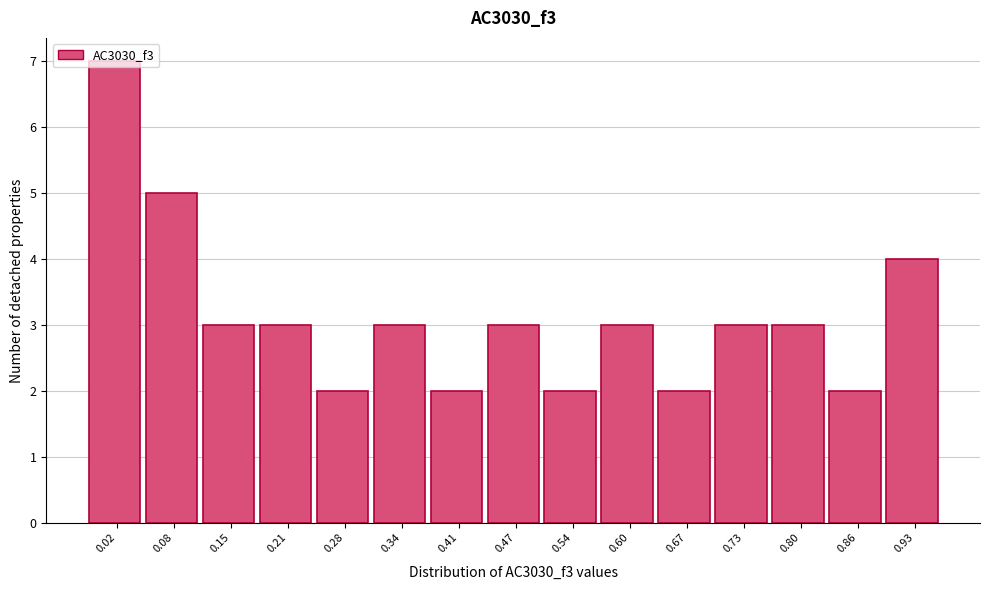

What is the ratio of the value at 0.21 to the value at 0.02?

0.4